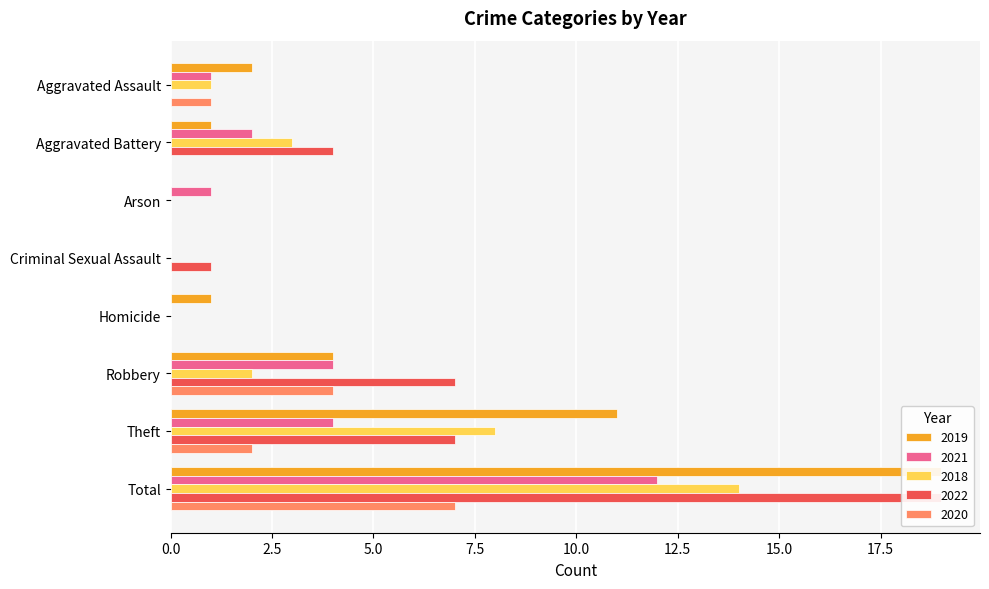

The 2018 series shows 0 at Aggravated Assault. True or false?

False